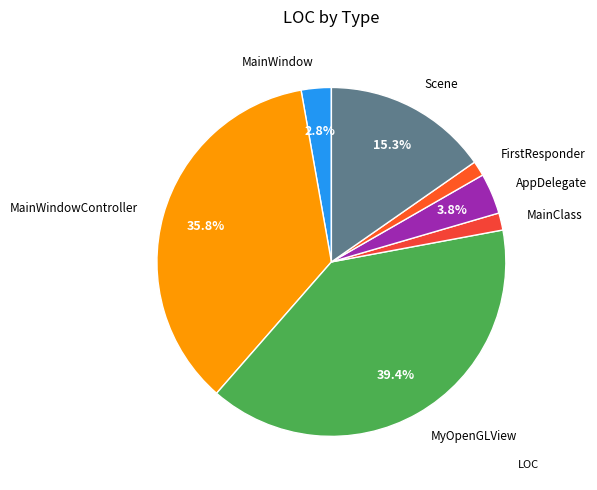

Count the number of slices in the pie.

7